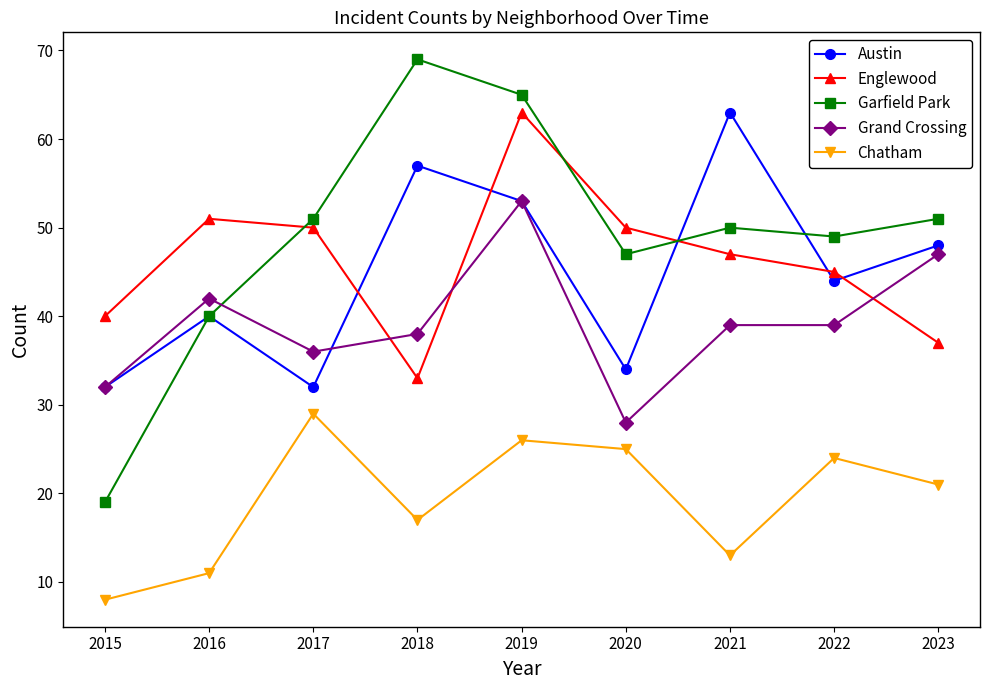

What is the highest value of the Grand Crossing series?

53